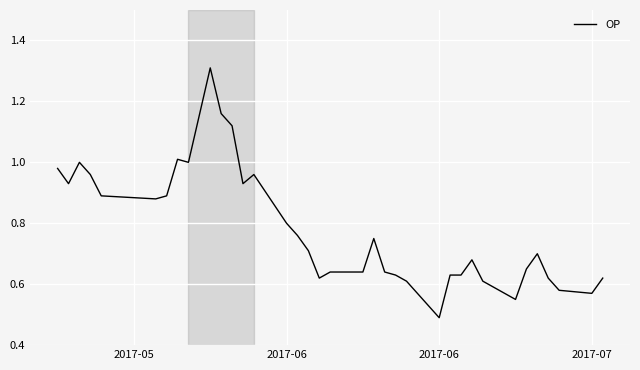

How many lines are shown in the chart?

1